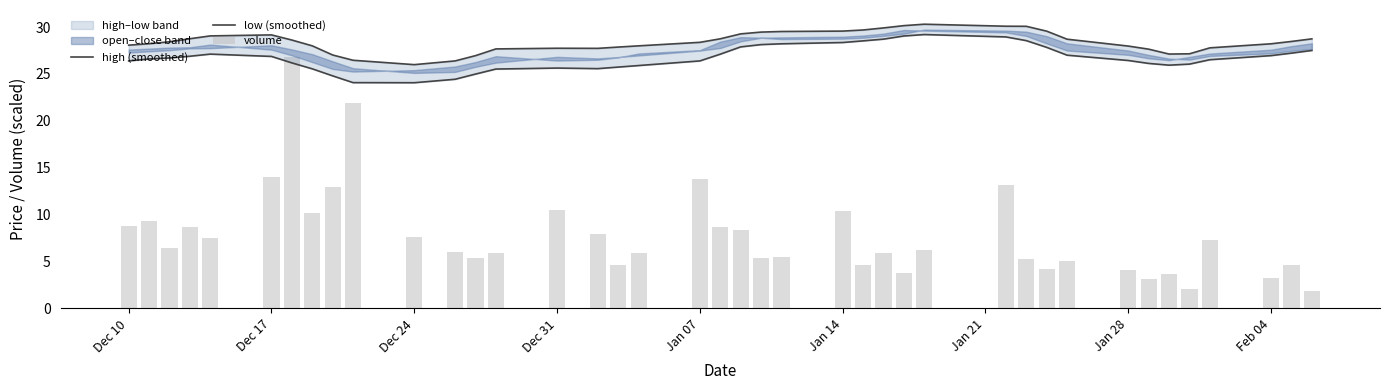

How many groups of bars are there?

40